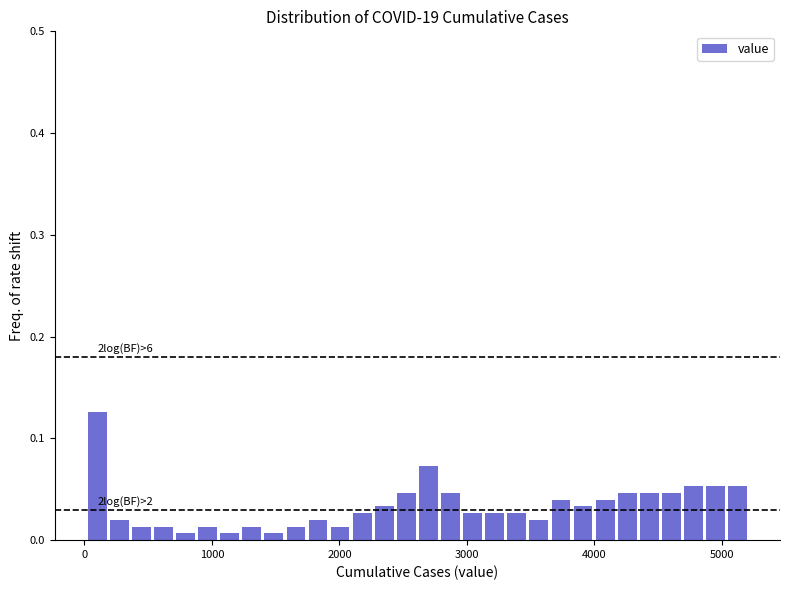

Around what value on the x-axis is the tallest bar? Give the approximate position of its centre, as read against the axis.

100